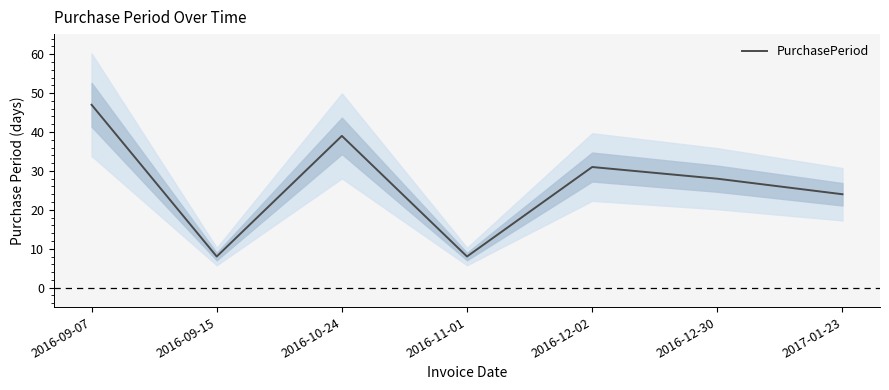

What is the sum of all values?

185